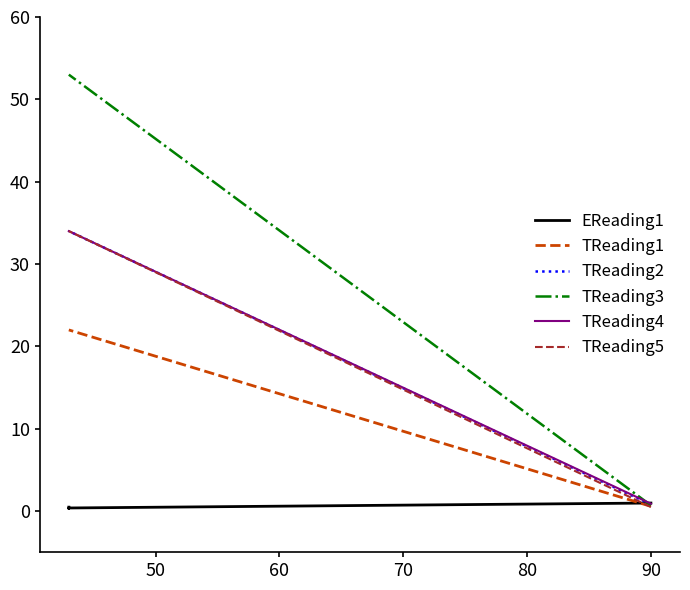

Which has a higher value, 40 or 50?

40